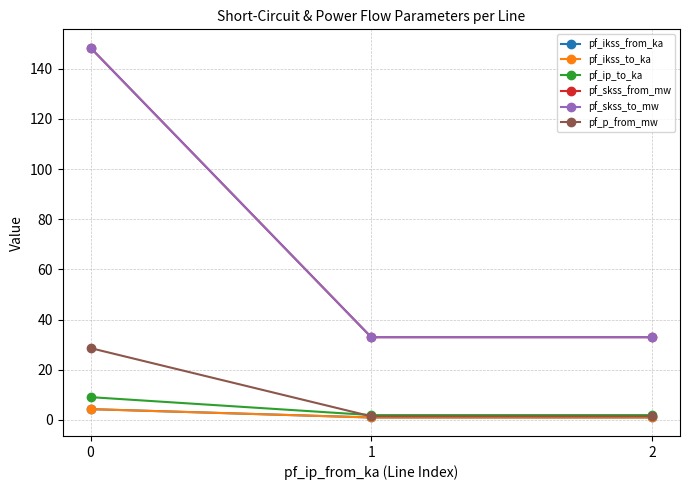

Is this an area chart (filled region under the line)?

No